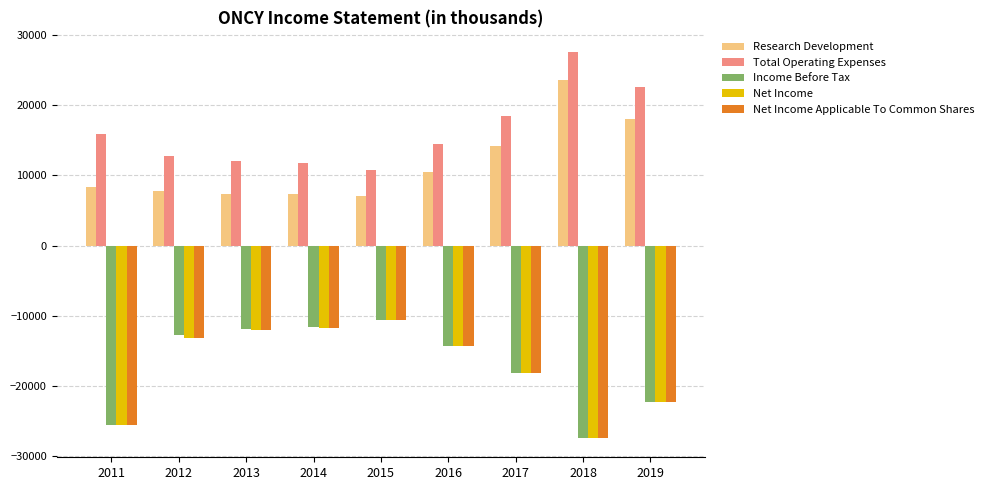

The value of Research Development at 2012 is 7700. True or false?

True